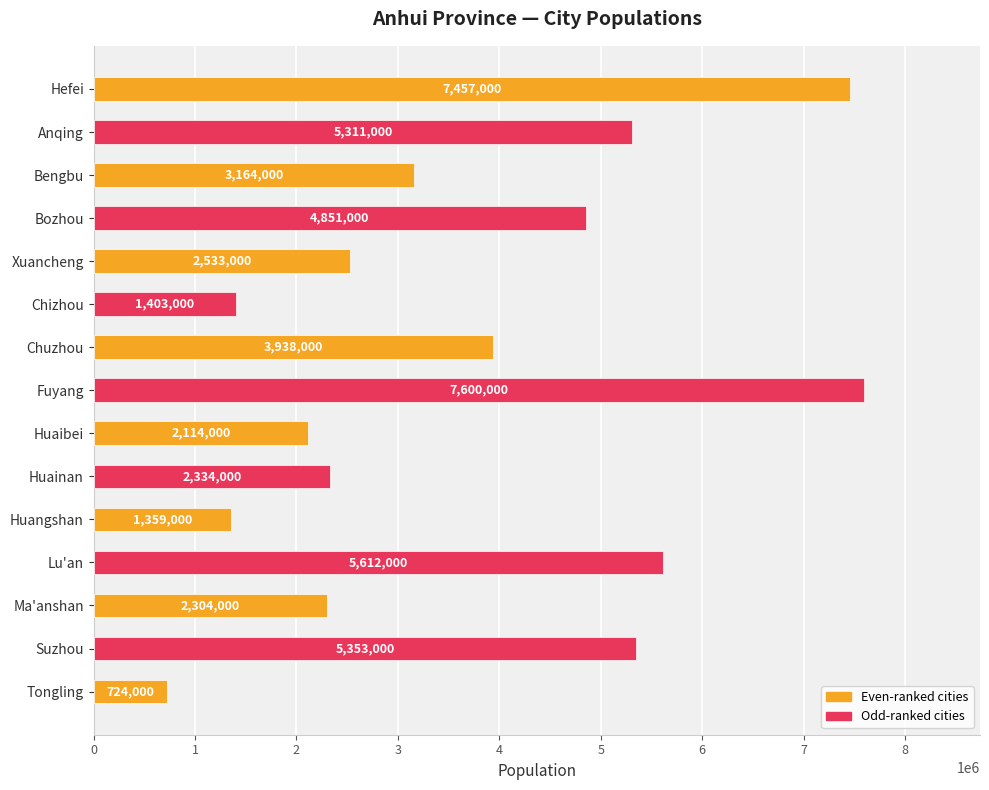

Reading top to bottom, list all the values displayed in this chart.

7457000	5311000	3164000	4851000	2533000	1403000	3938000	7600000	2114000	2334000	1359000	5612000	2304000	5353000	724000